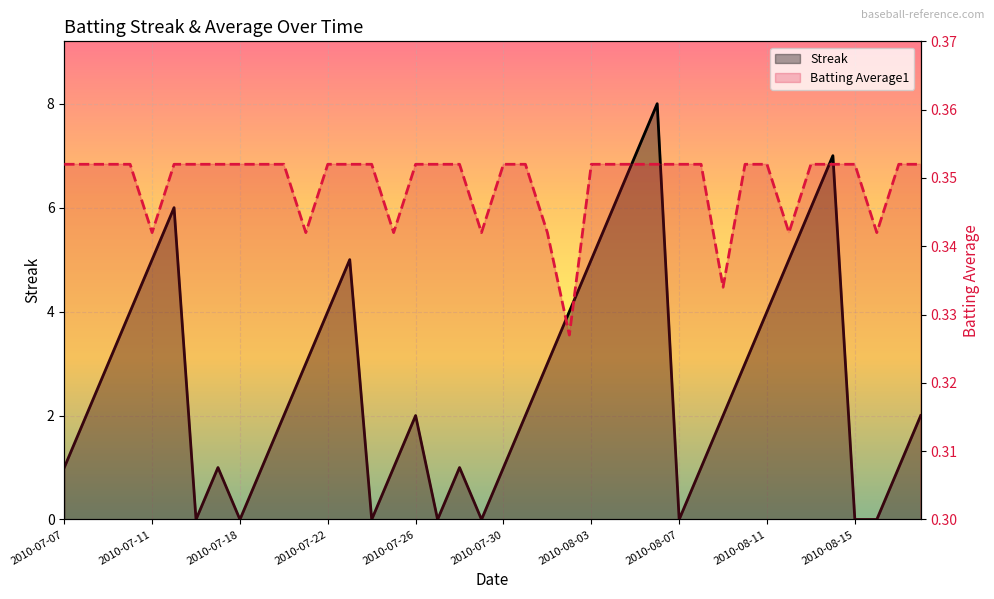

The Batting Average1 series shows 0.3 at 22. True or false?

True